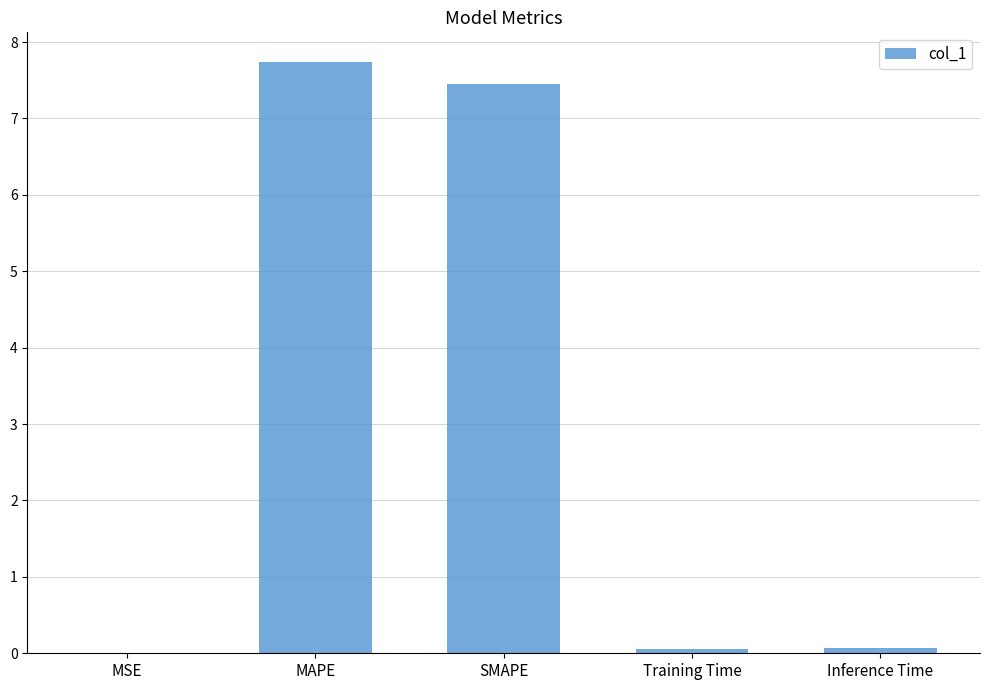

What is the average value?

3.1